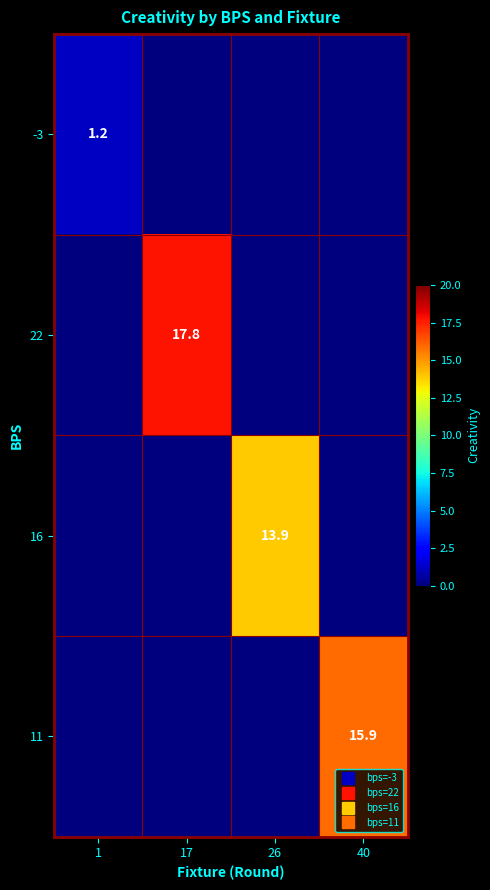

What is the sum of the 16 values at 1 and 26?

13.9